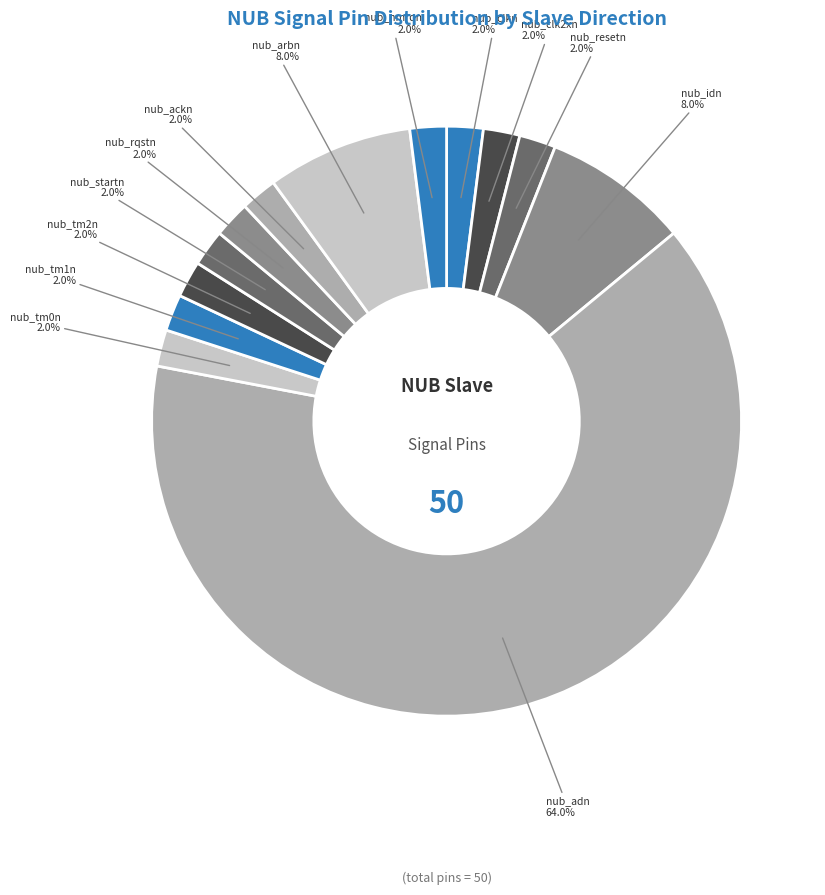

Which slice is the smallest?

nub_clkn (I)